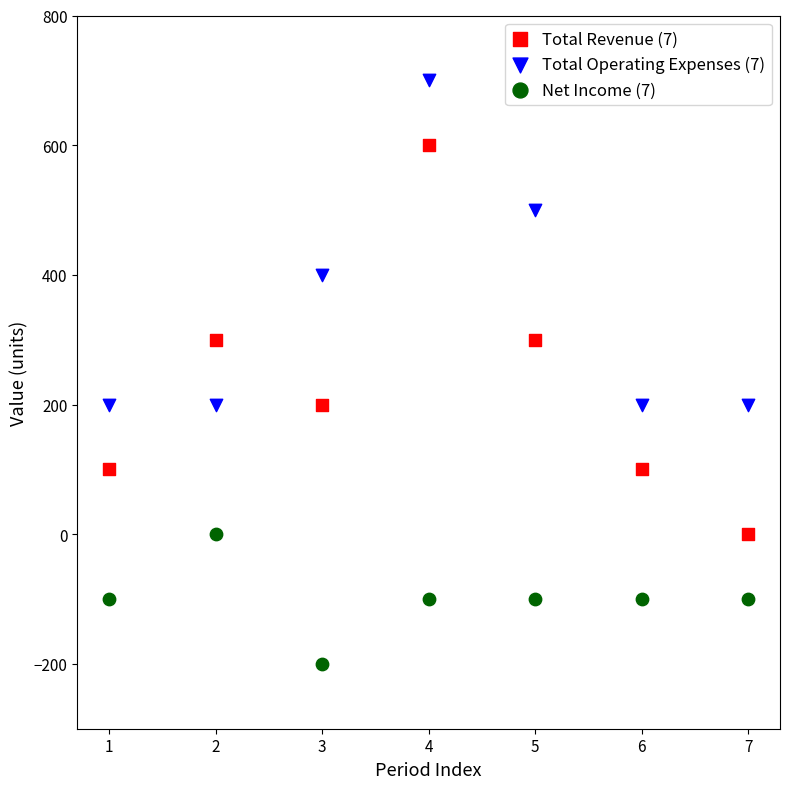

Which series contains the highest Y value?

Total Operating Expenses (7)